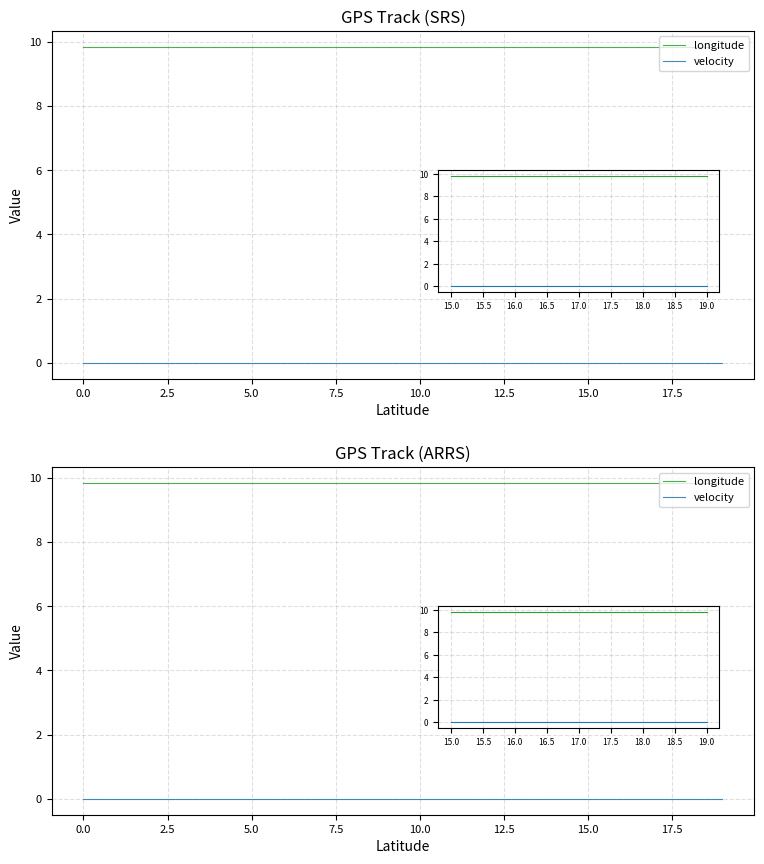

At how many categories does at least one series exceed 3?

20